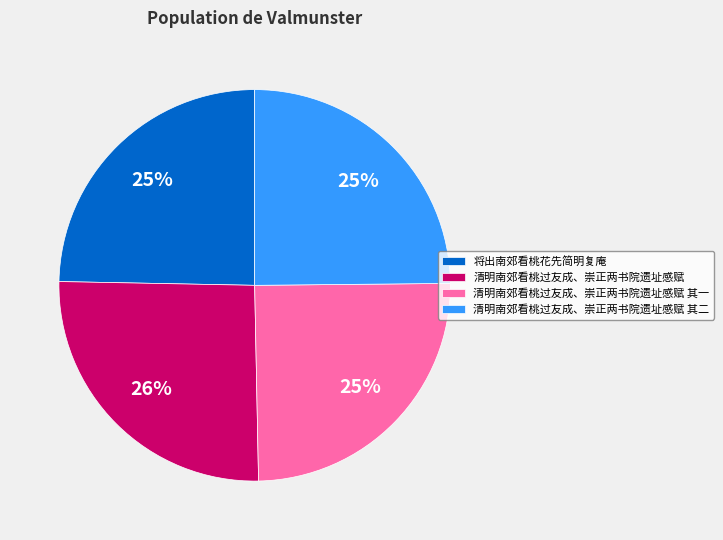

Do 清明南郊看桃过友成、崇正两书院遗址感赋 其一 and 清明南郊看桃过友成、崇正两书院遗址感赋 together represent more than half of the pie?

Yes